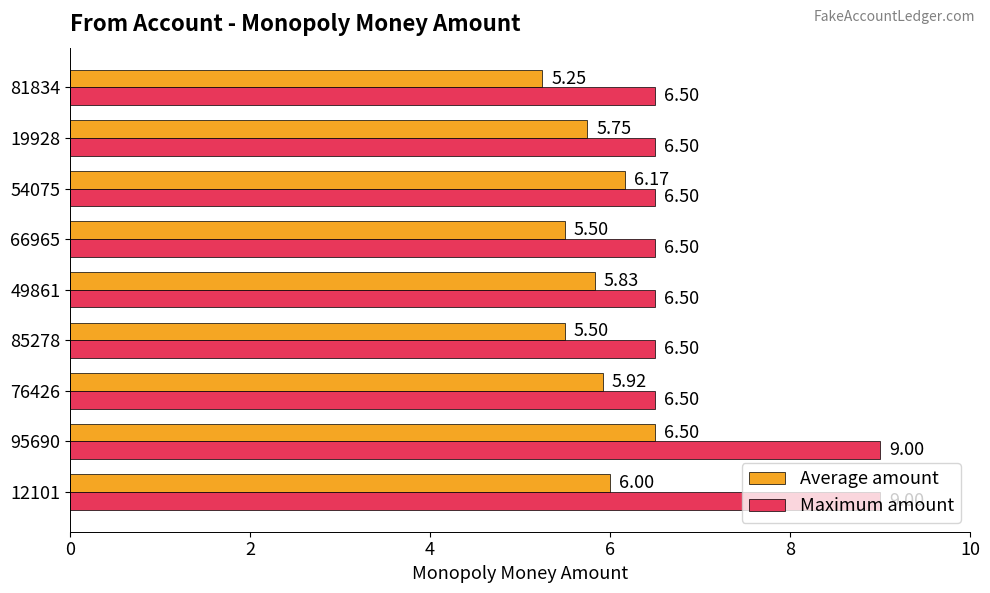

Between 19928 and 81834, which series saw the biggest shift?

Average amount